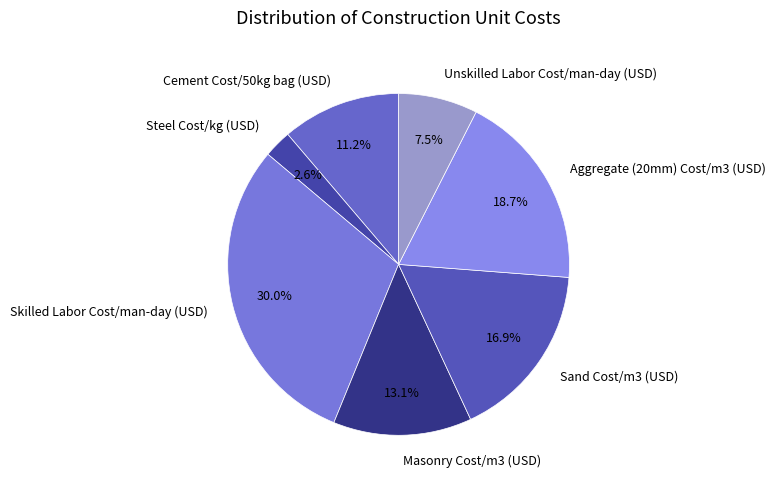

What percentage do Masonry Cost/m3 (USD) and Skilled Labor Cost/man-day (USD) together represent?

43.1%